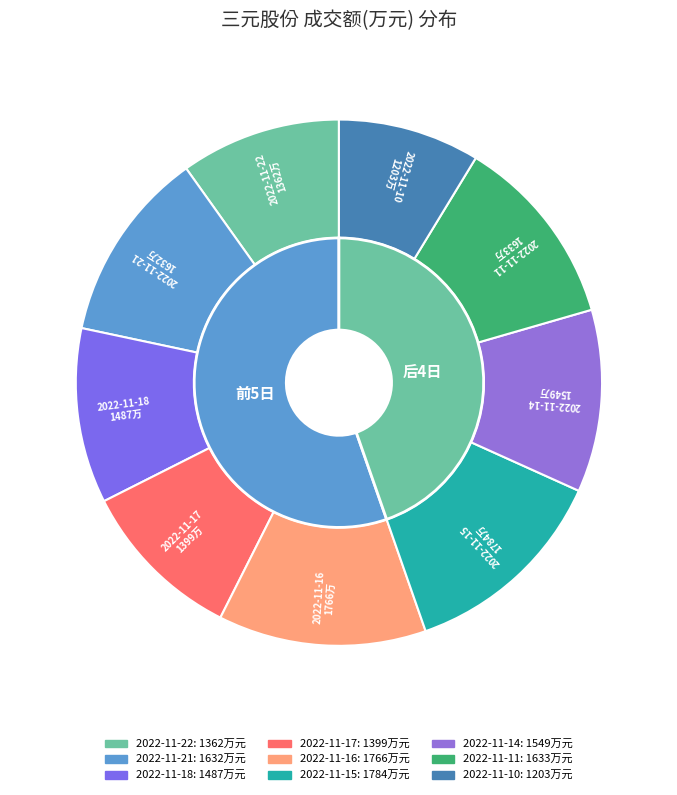

The 2022-11-14 slice represents 11% of the pie. True or false?

True